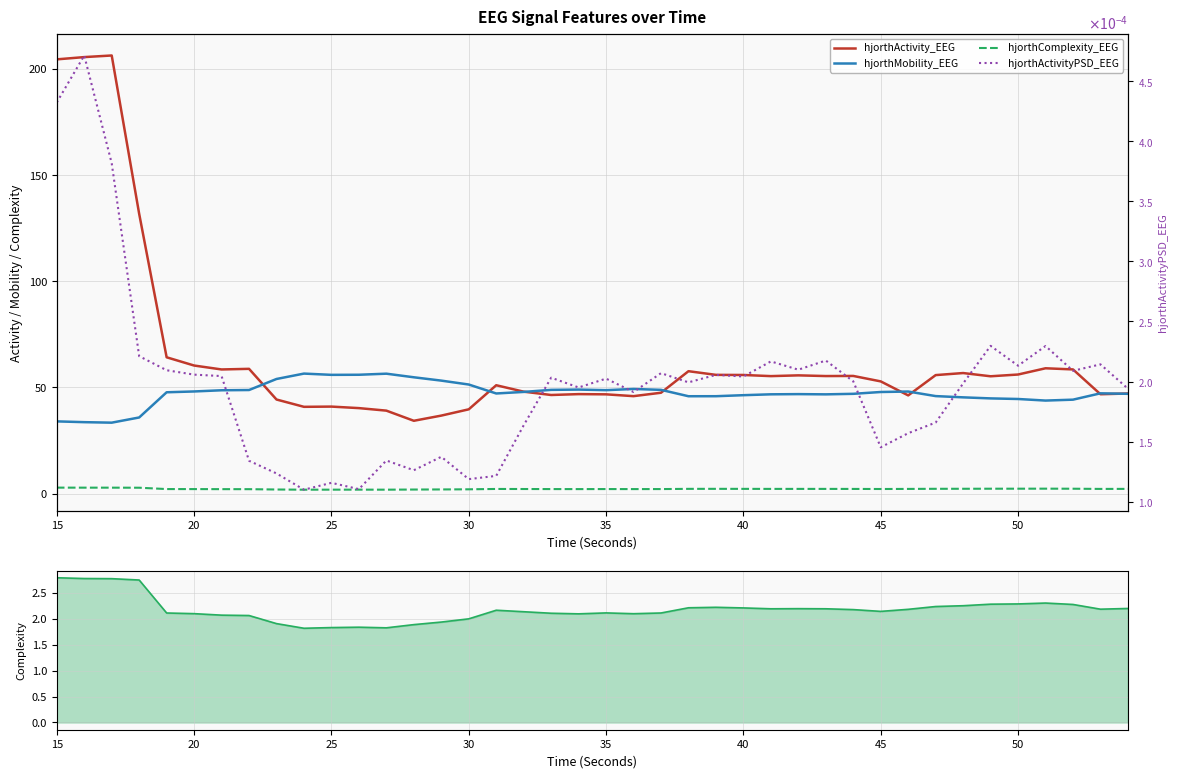

Is this an area chart (filled region under the line)?

No